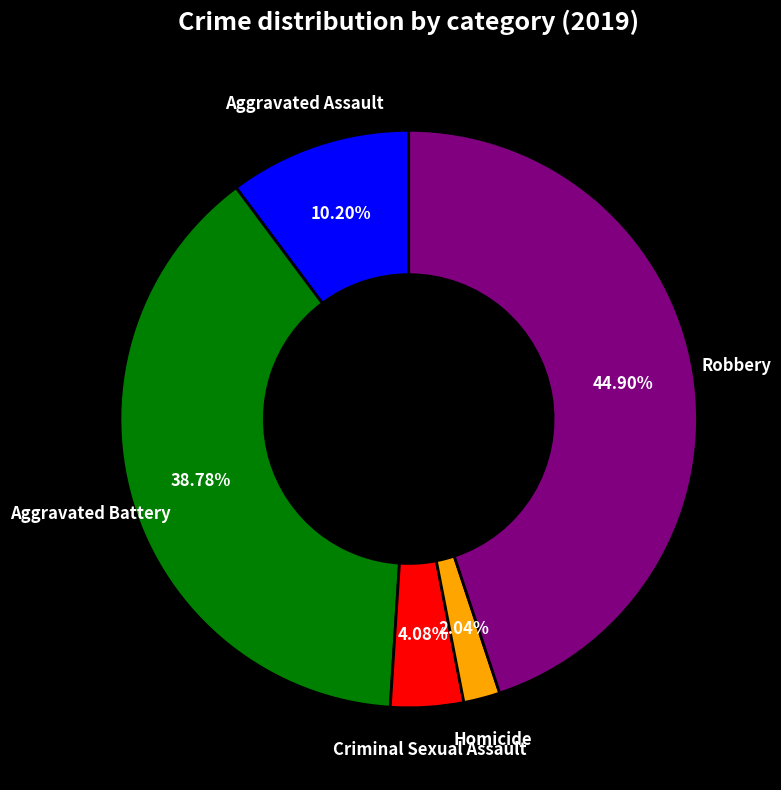

Is there a majority slice in this chart?

No